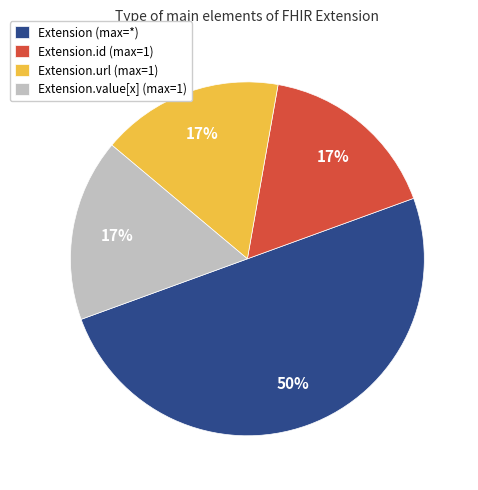

Combined, do Extension.value[x] (max=1) and Extension.url (max=1) account for over 50%?

No